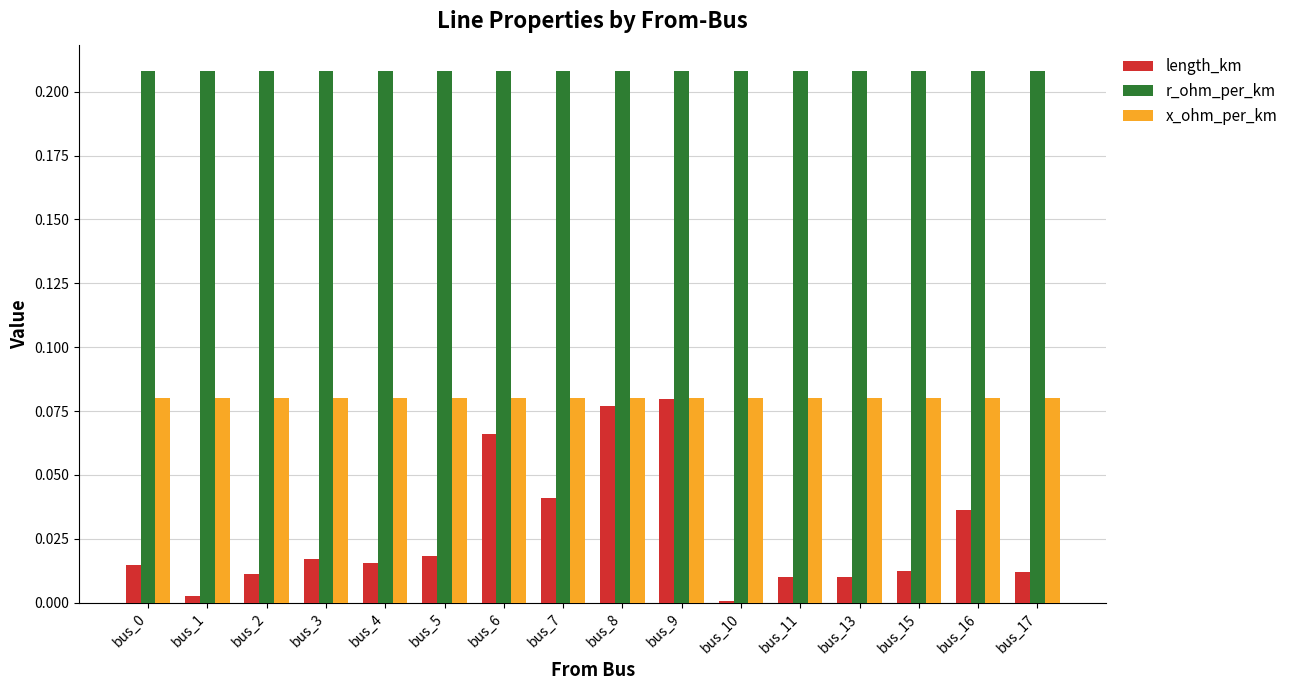

What is the sum of all r_ohm_per_km values?

3.3